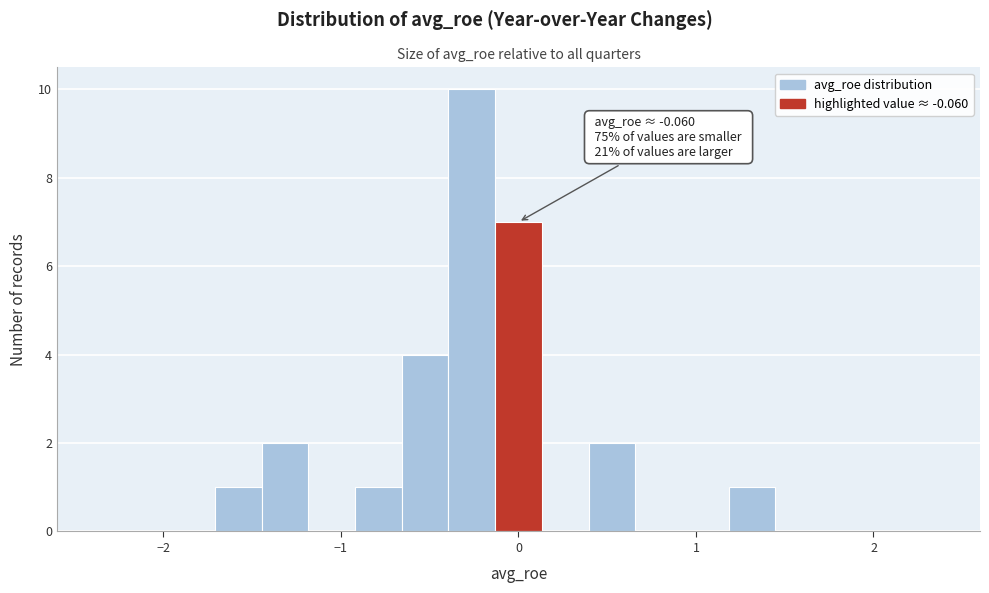

Around what value on the x-axis is the tallest bar? Give the approximate position of its centre, as read against the axis.

-0.3